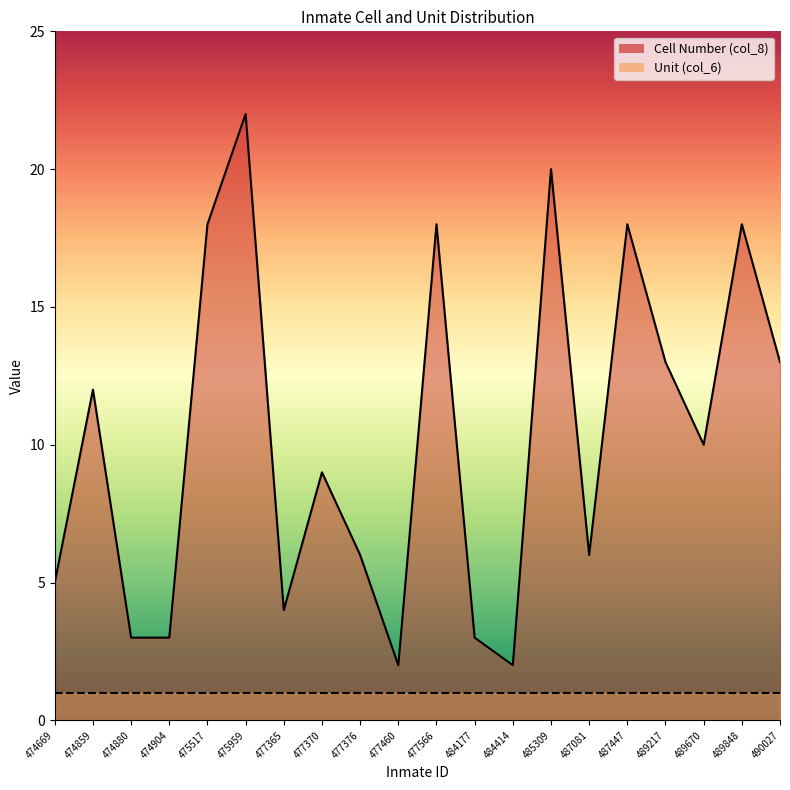

What value does the data have at 477566, to the nearest 5?

20